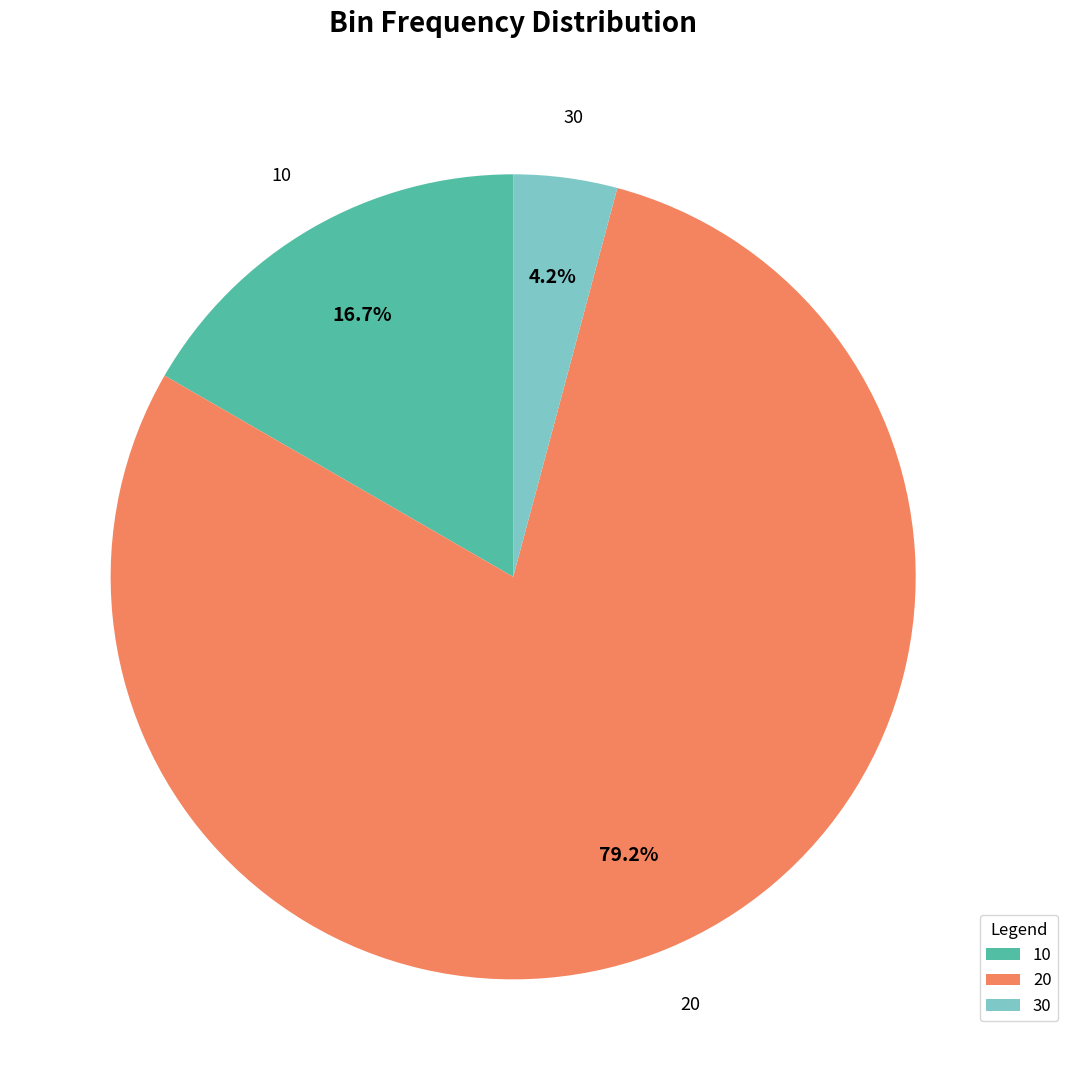

Do 10 and 30 together represent more than half of the pie?

No